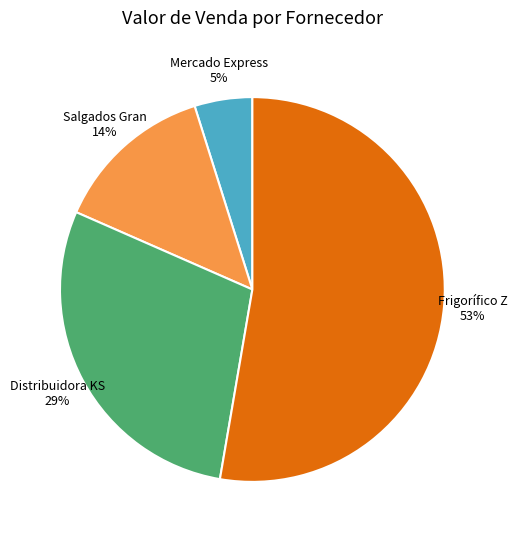

What is the largest slice in the pie chart?

Frigorífico Z